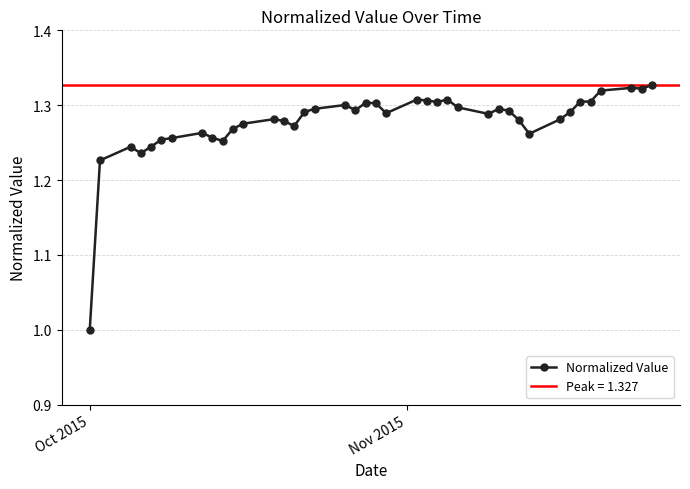

What is the smallest value displayed?

1.0